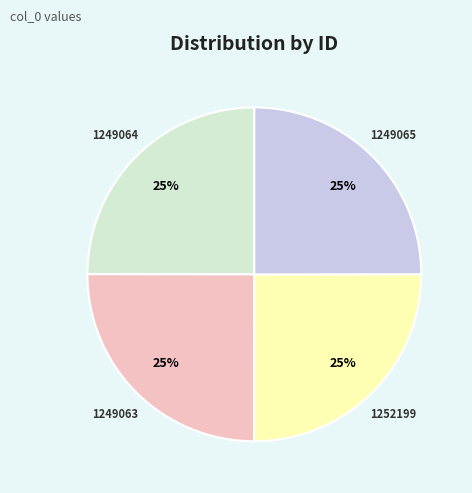

To the nearest percent, what is the average slice percentage?

25%